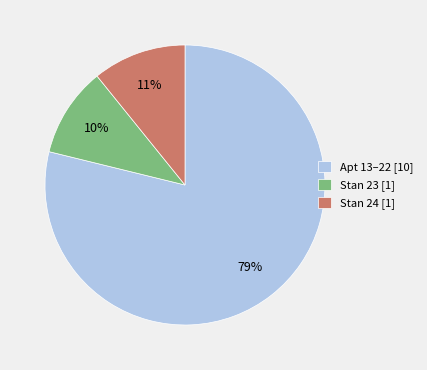

Is it true that Stan 24 [1] is 1% of the pie?

False